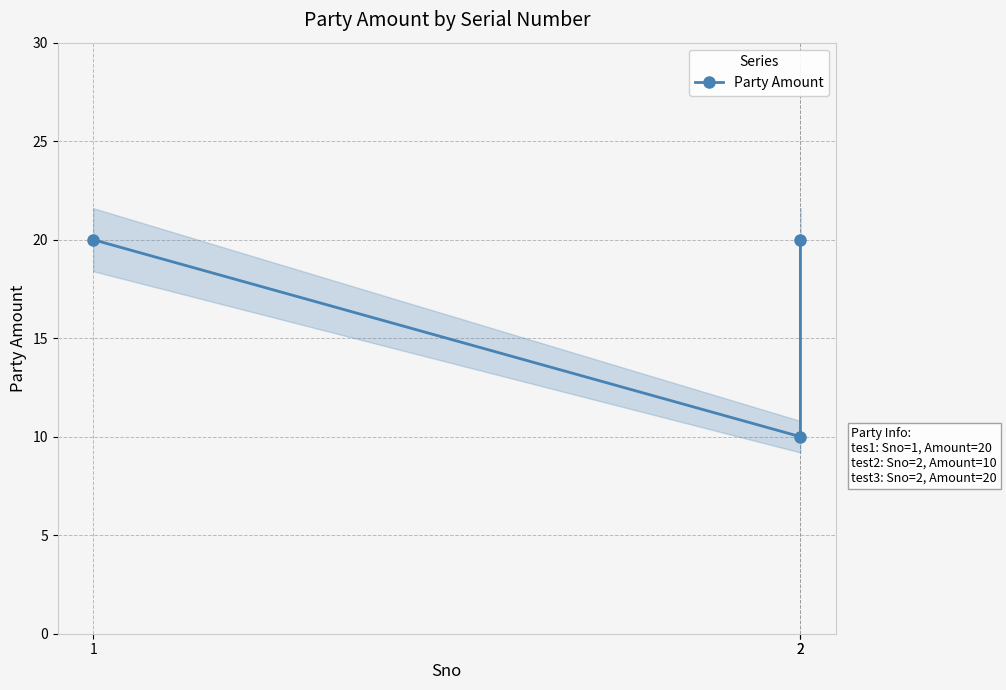

How many values are between 10 and 20?

3